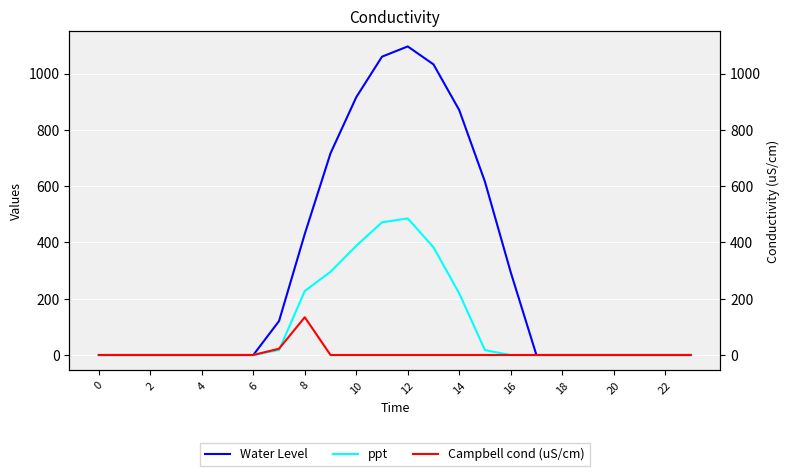

Which series has the largest total across all categories?

Water Level